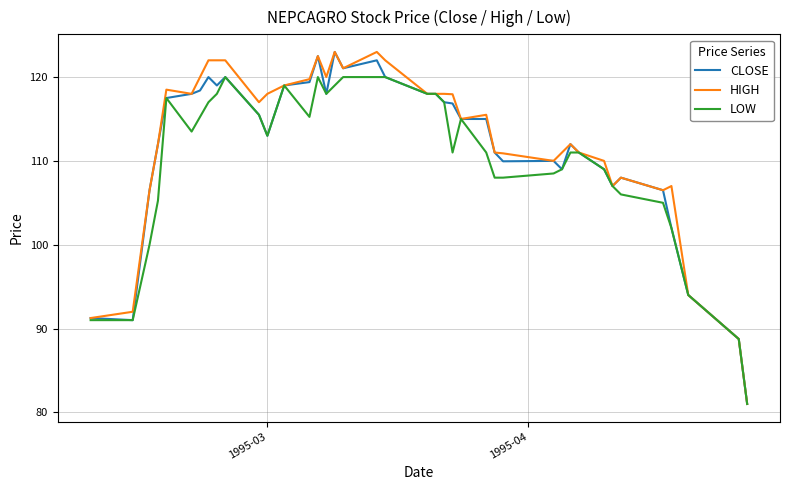

What is the minimum value for LOW?

81.0